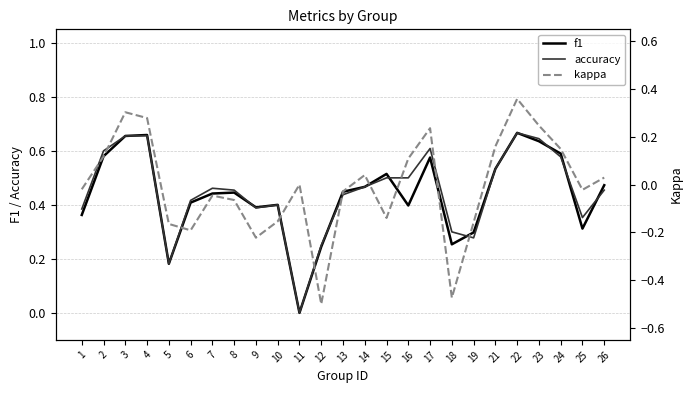

Where is the first local minimum for kappa?

6